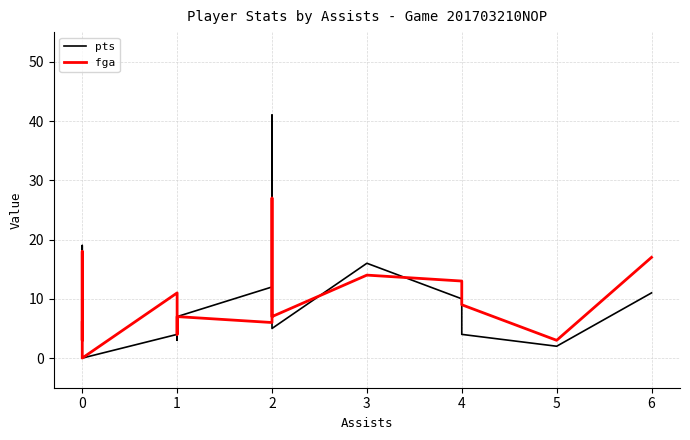

The value of fga at 0 is 8. True or false?

False